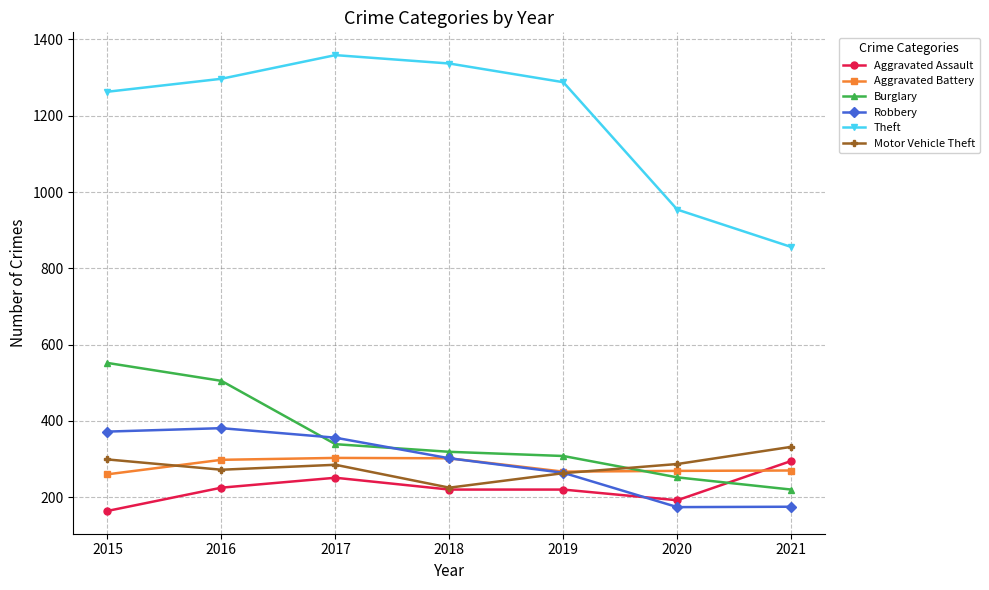

What is the highest value of the Theft series?

1359